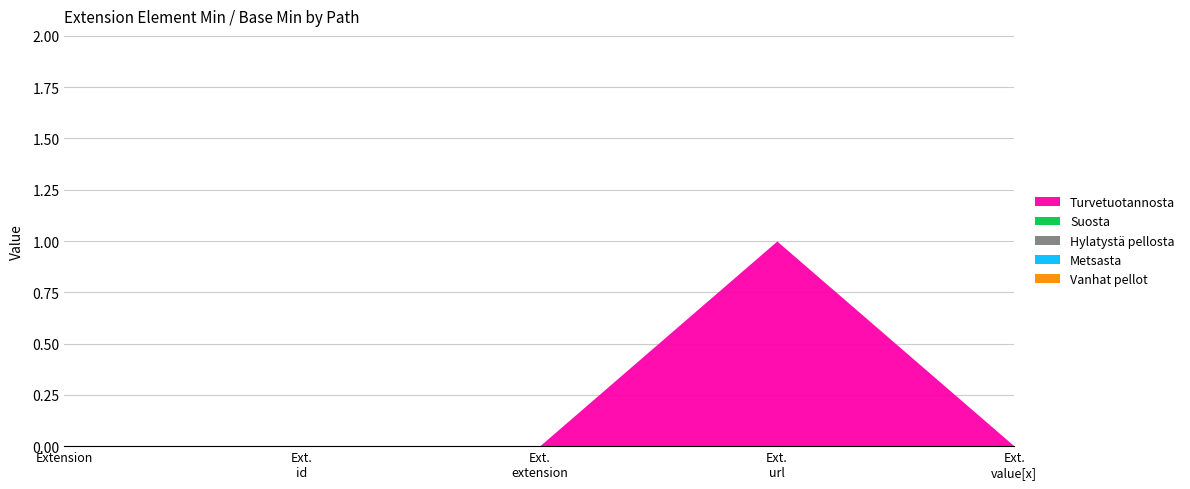

What are all the series names shown in the legend?

Vanhat pellot, Metsasta, Hylatystä pellosta, Suosta, Turvetuotannosta